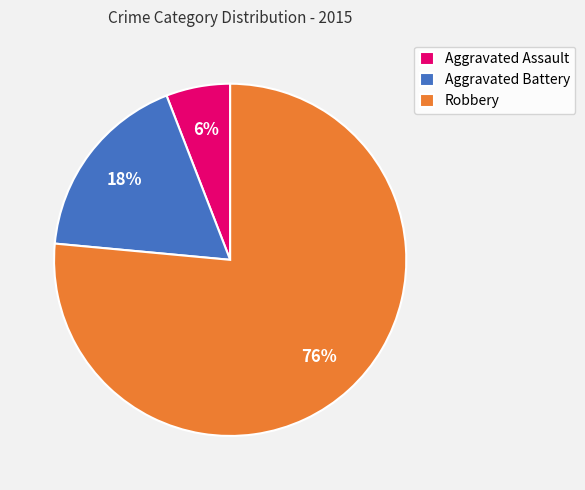

The Robbery slice represents 89% of the pie. True or false?

False